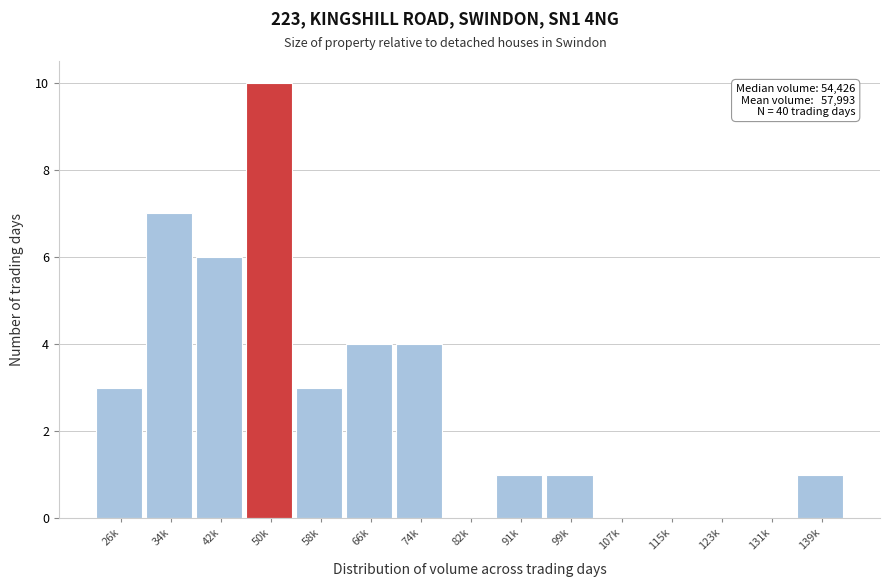

Reading right to left, extract all data points from this chart.

139k=1	131k=0	123k=0	115k=0	107k=0	99k=1	91k=1	82k=0	74k=4	66k=4	58k=3	50k=10	42k=6	34k=7	26k=3